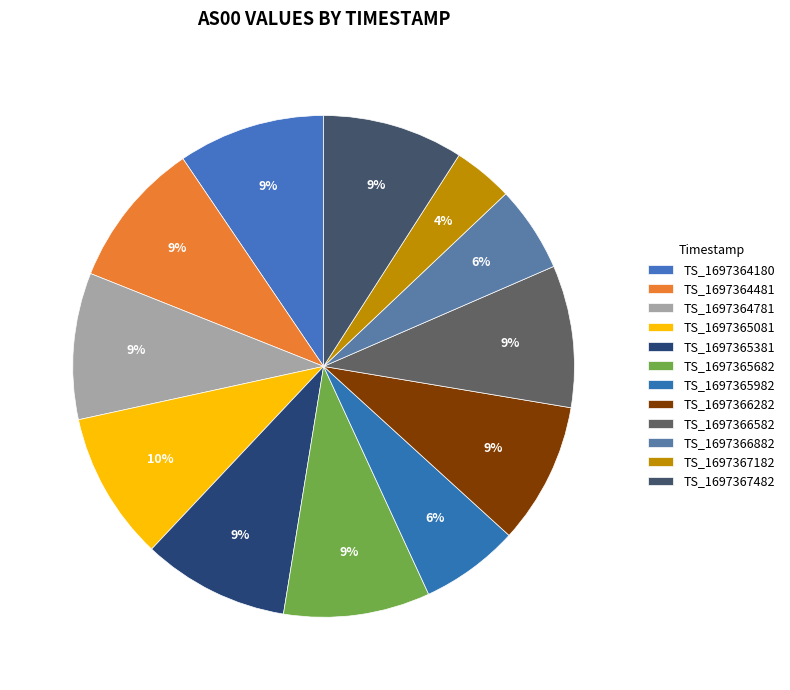

How many slices are in this pie chart?

12